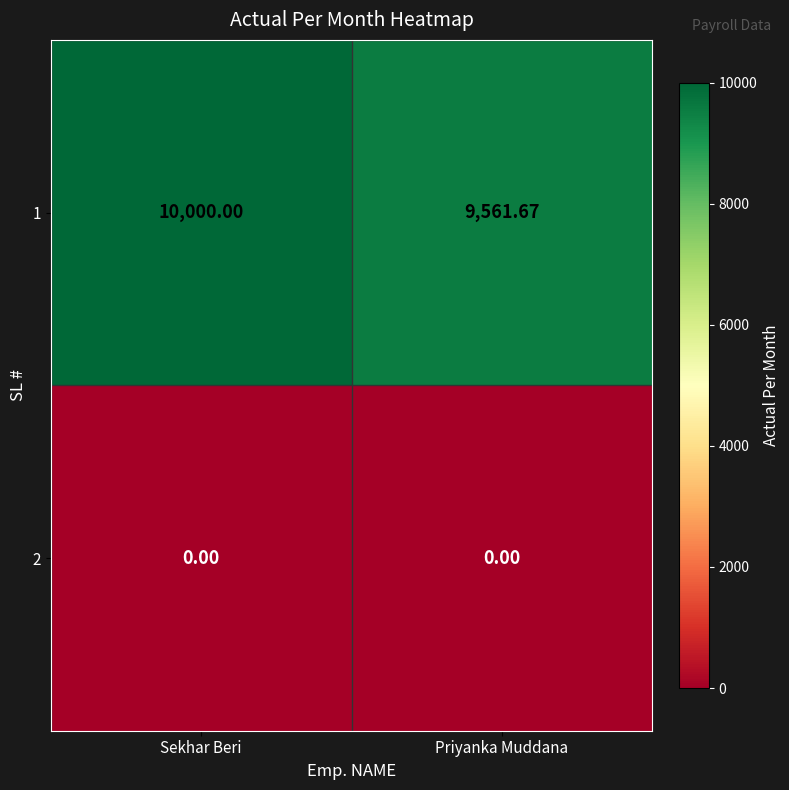

List the series in order of their overall mean, lowest first.

2, 1